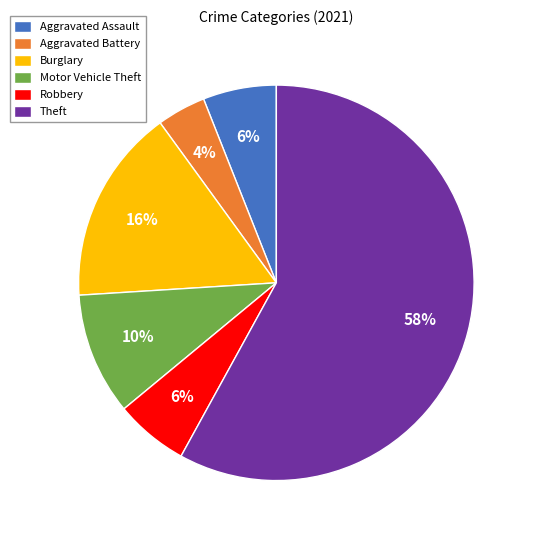

Between Theft and Aggravated Battery, which is larger?

Theft